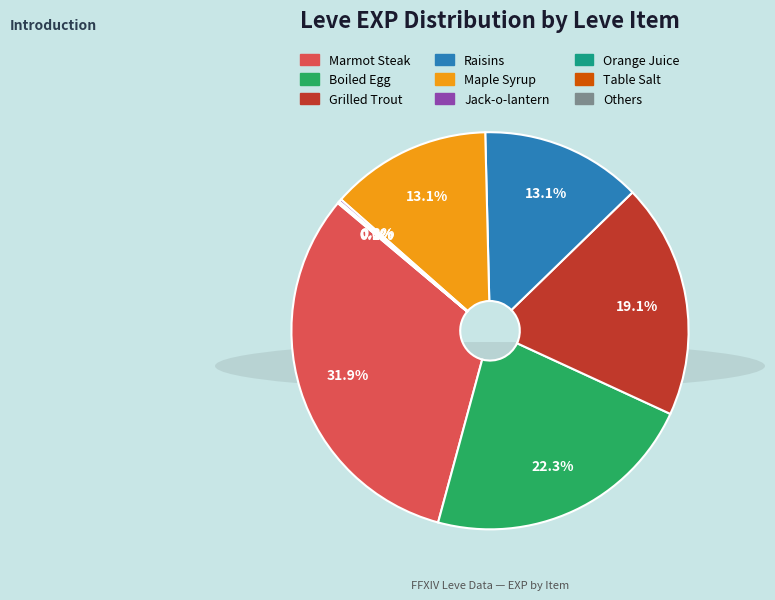

Does any single category account for the majority?

No